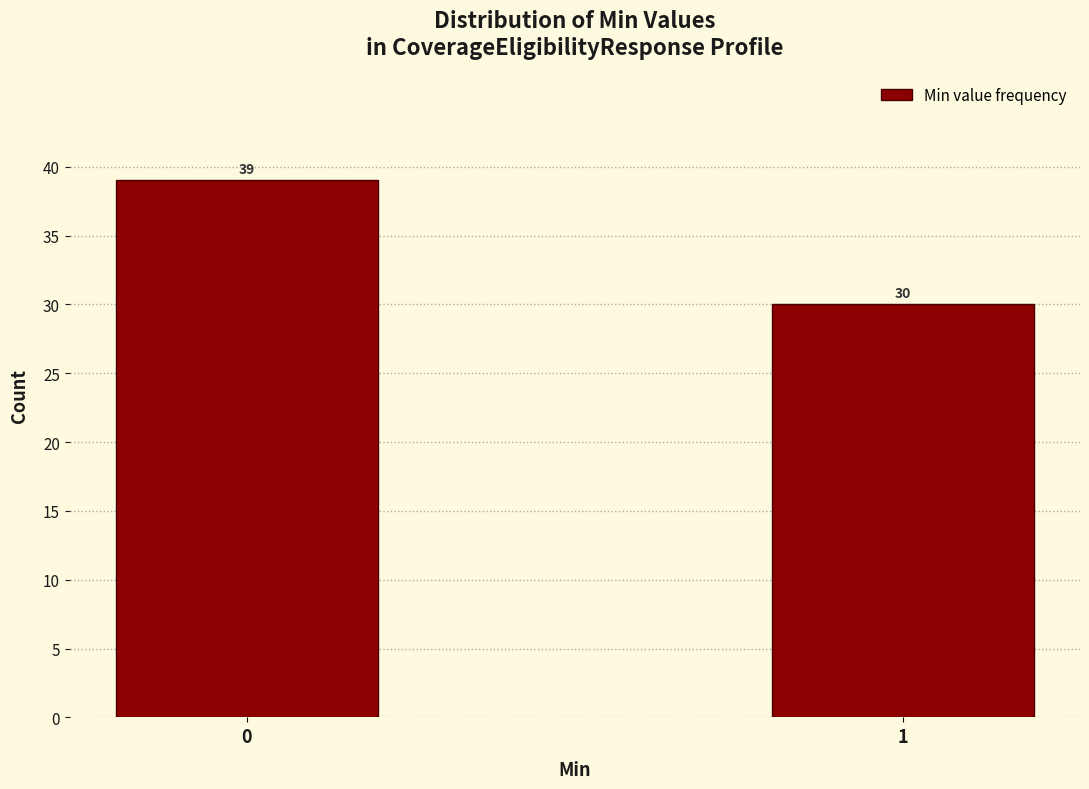

Reading left to right, extract all data points from this chart.

0=39	1=30